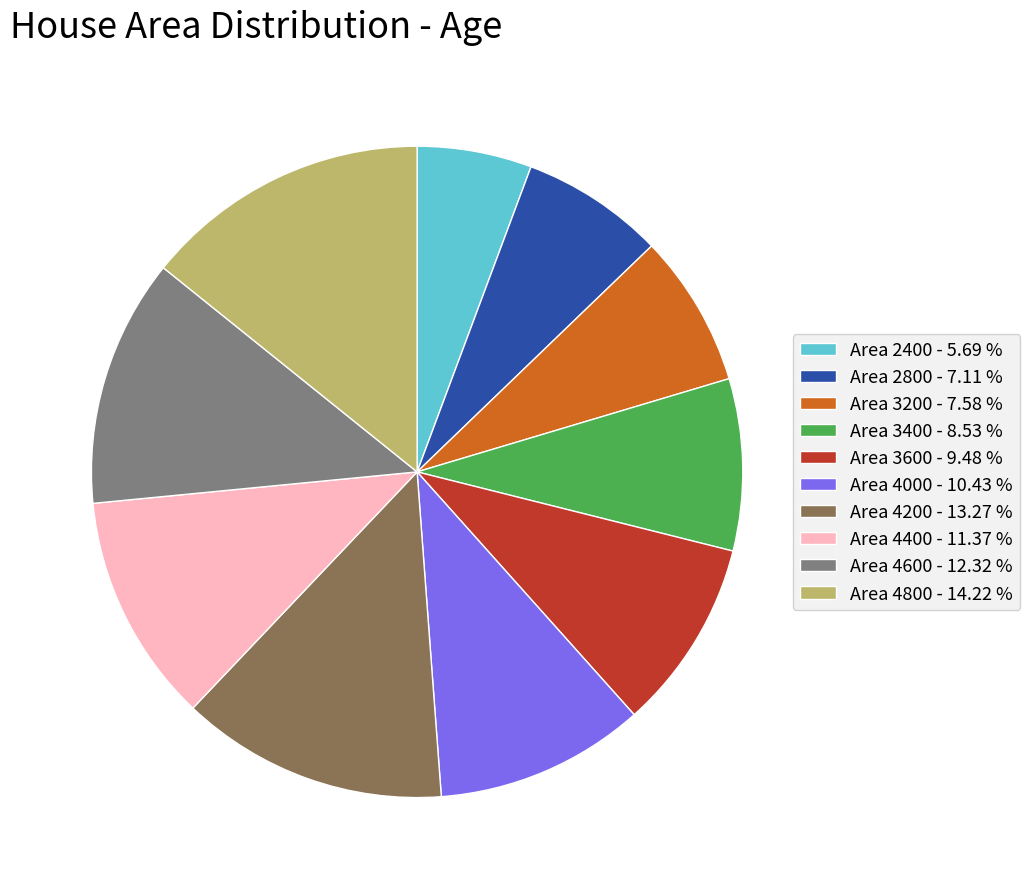

Does any single category account for the majority?

No